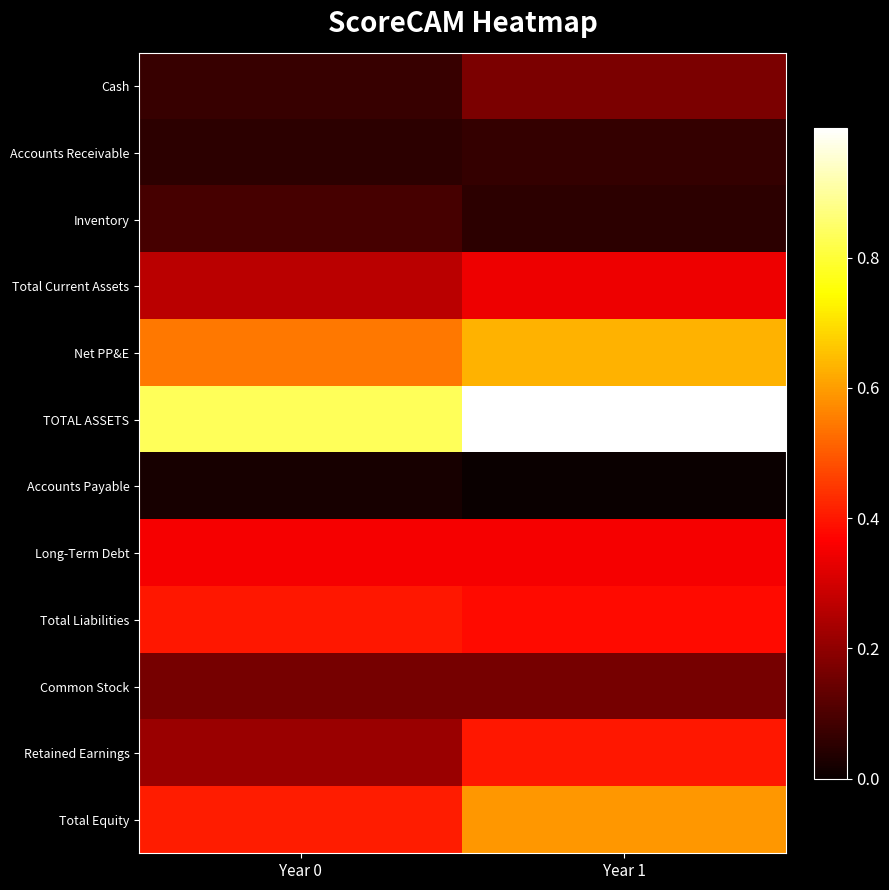

At which category is the sum across all series the highest?

Year 1